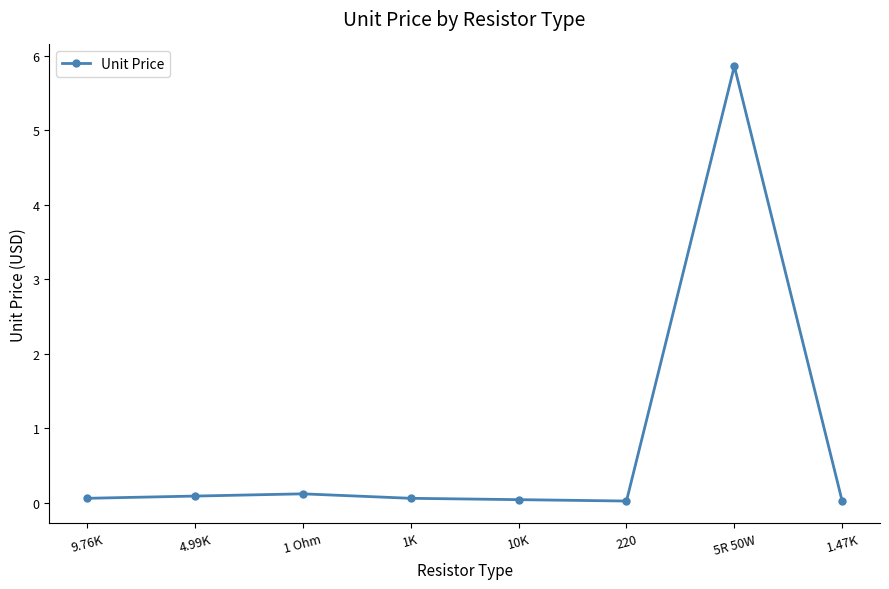

The chart shows a value of 0.1 at 9.76K. True or false?

True